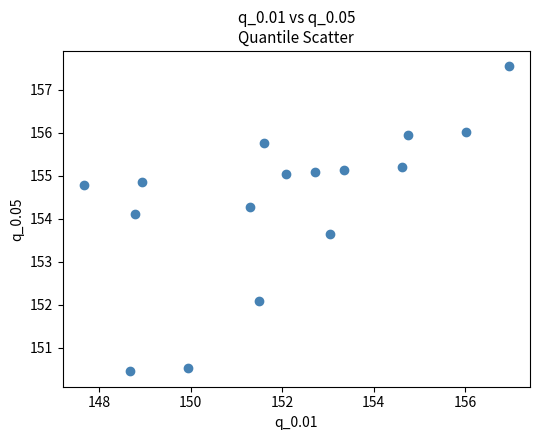

What Y value in the scatter plot is closest to 153?

153.6